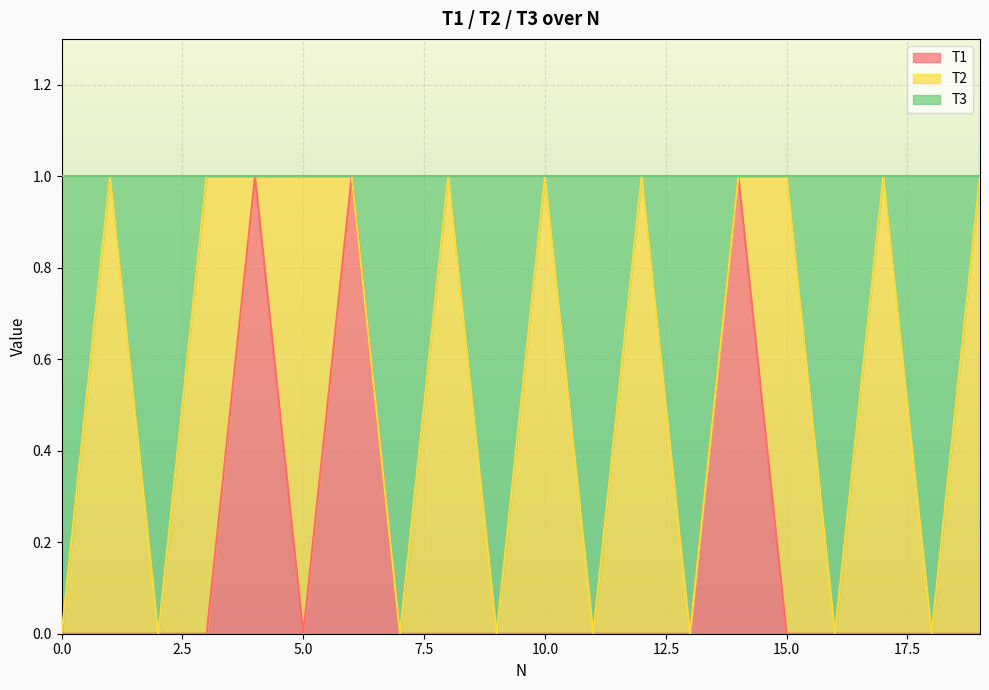

How many interior local peaks does the T1 series have?

3